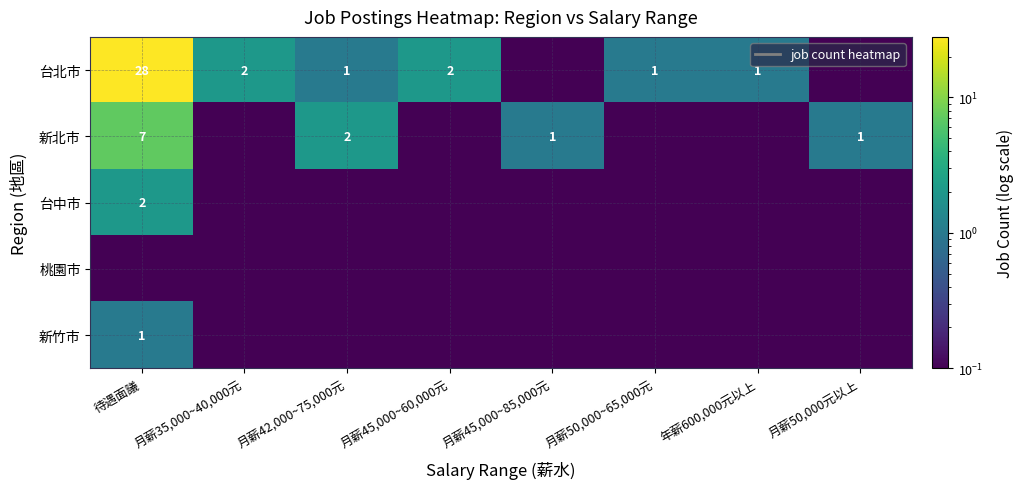

True or false: 台北市 has a value of 1.0 at 月薪50,000~65,000元.

True